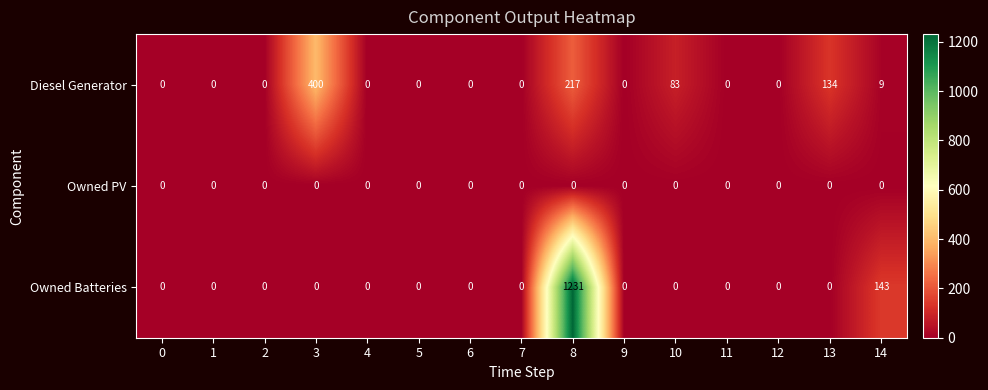

At which category is the sum across all series the highest?

8